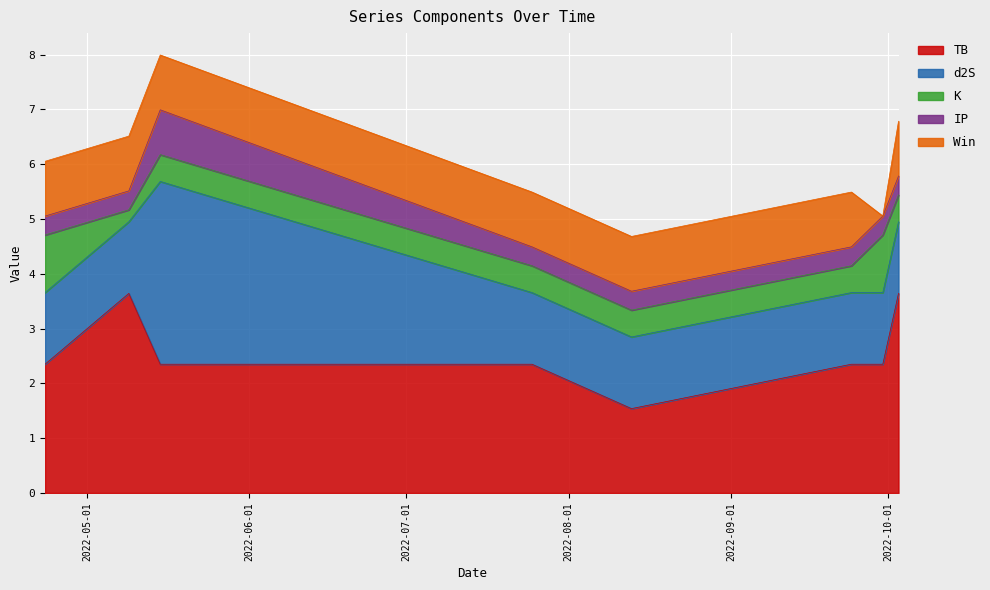

Which has a higher value, 2022-05-15 or 2022-10-03?

2022-10-03